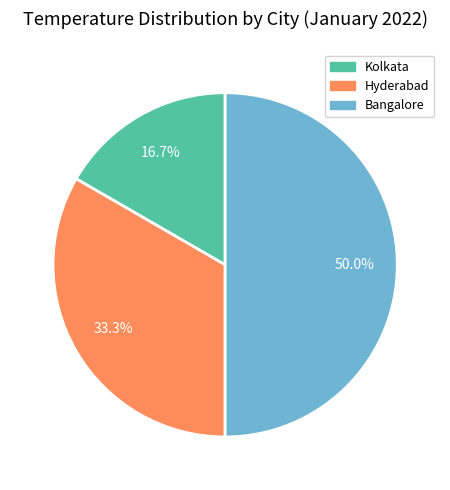

Rank the categories by value from highest to lowest.

Bangalore, Hyderabad, Kolkata